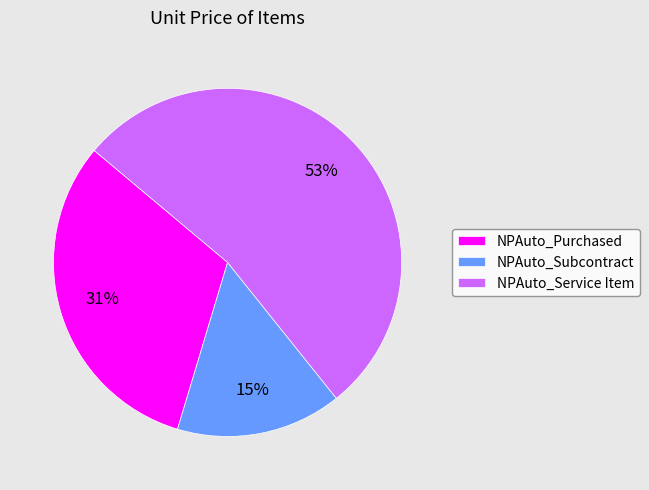

To the nearest percent, what is the average slice percentage?

33%